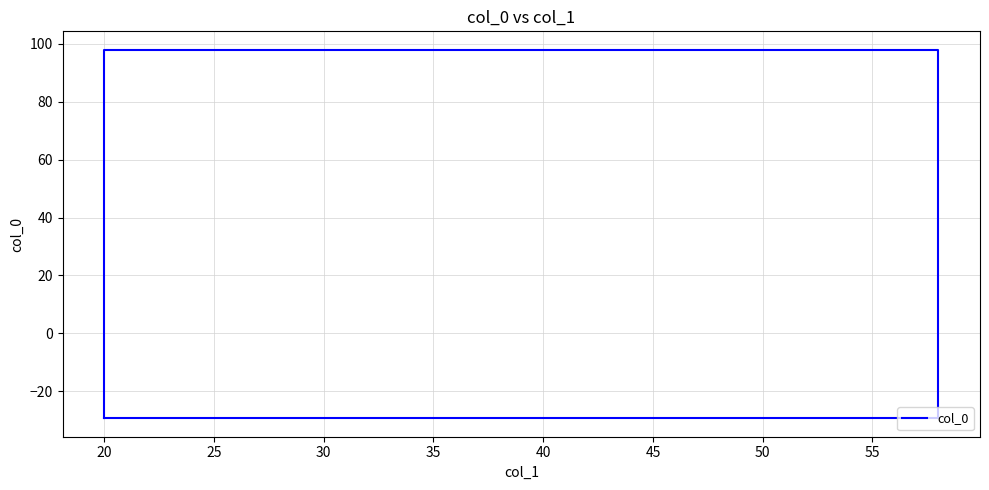

How many data points are above -29?

2